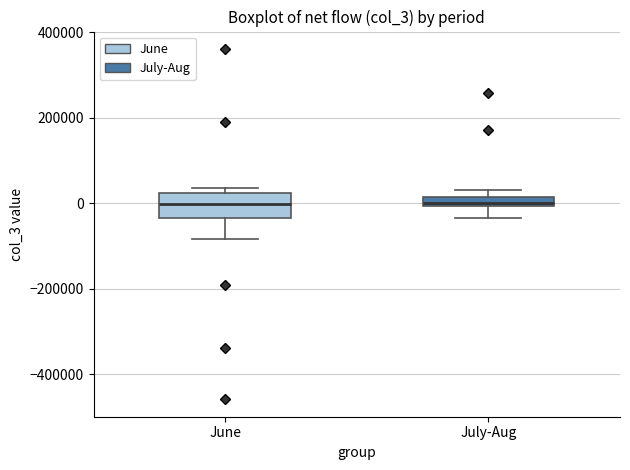

Which box is the tallest, from its lower edge to its upper edge?

June